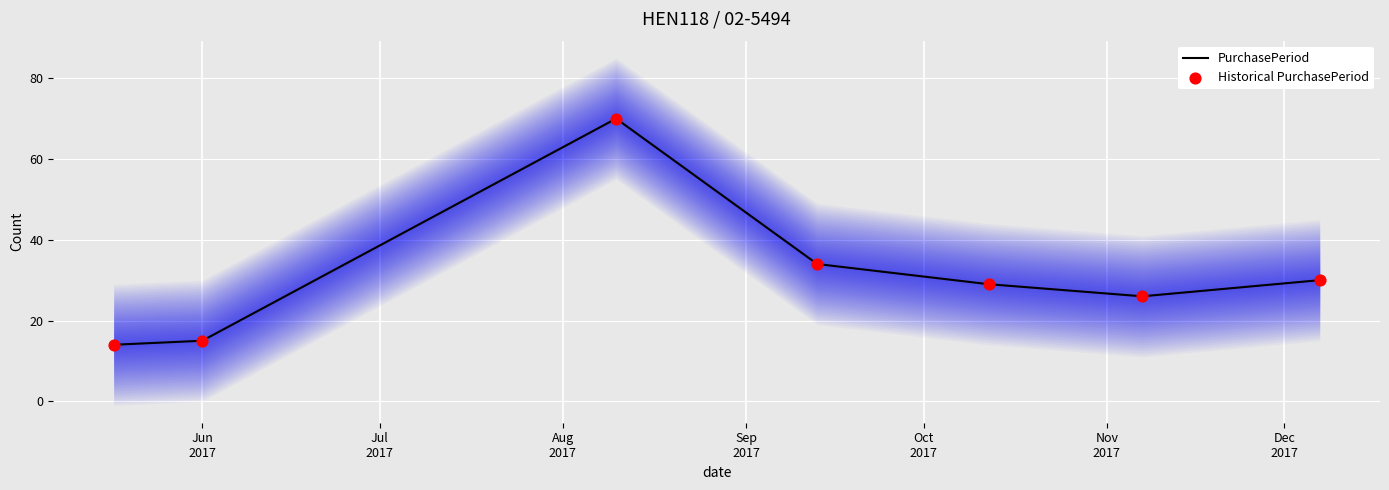

Which series reaches the maximum Y coordinate?

PurchasePeriod